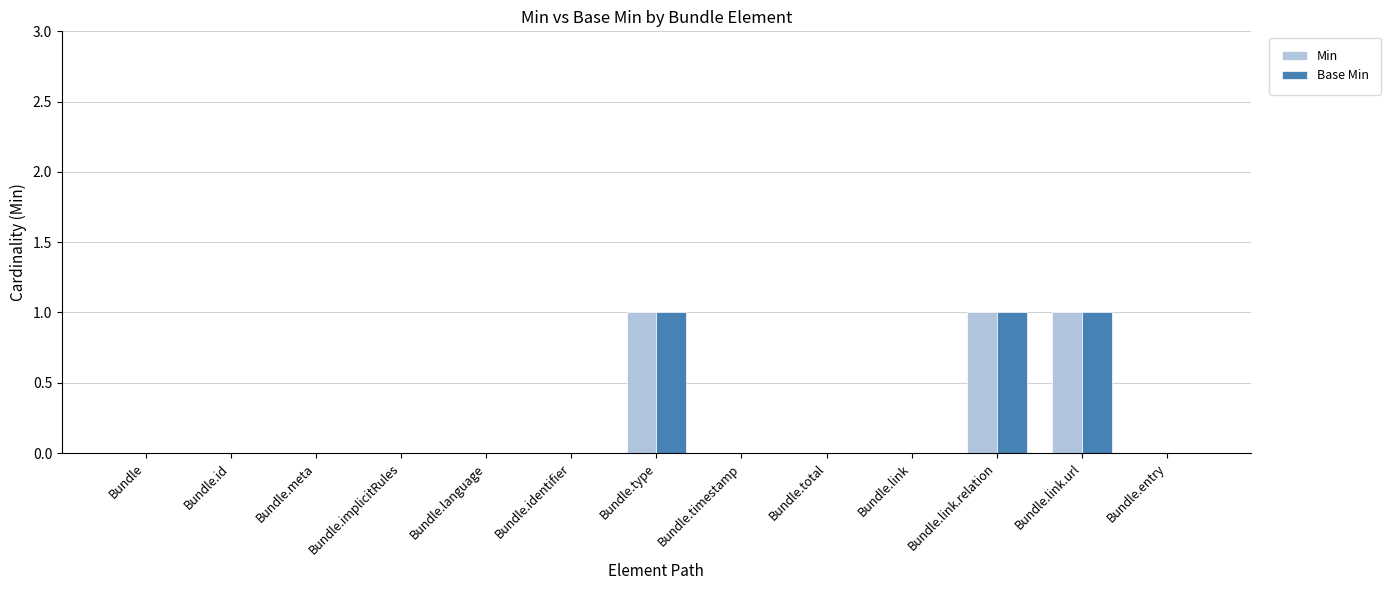

Is the value of Base Min at Bundle.link.url greater than the value of Min at Bundle.entry?

Yes